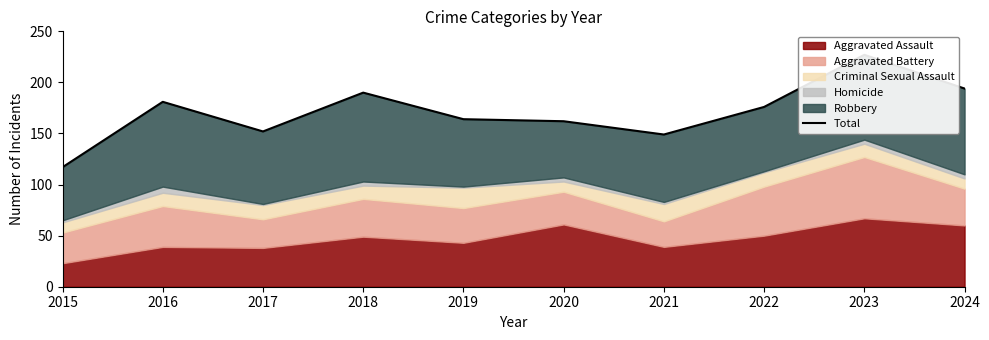

True or false: there are more than 0 points higher than both neighbors.

True